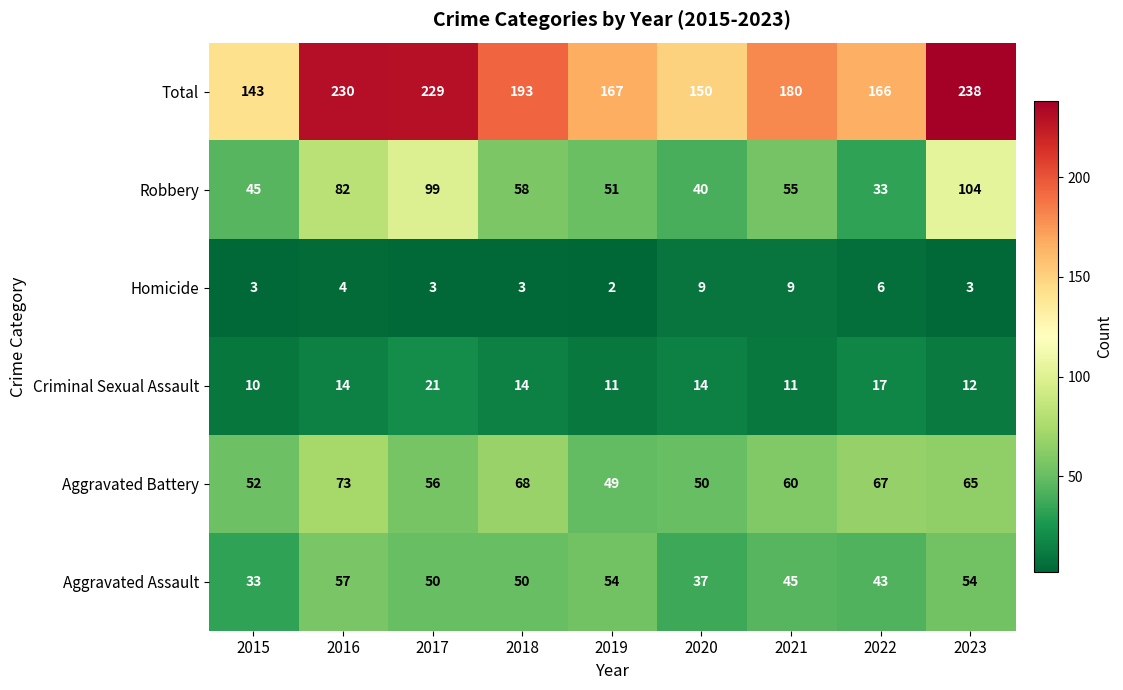

What is the highest value of the Robbery series?

104